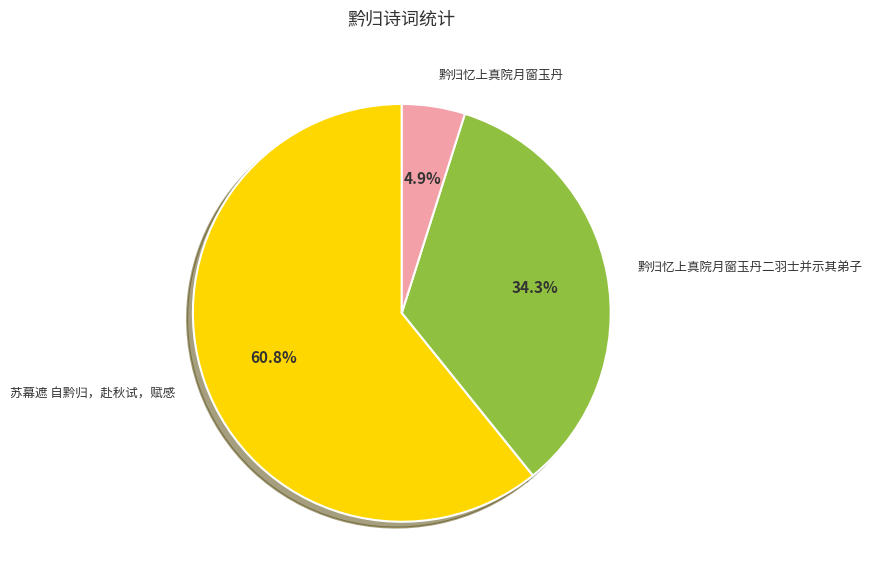

Which category has the smallest portion of the pie?

黔归忆上真院月窗玉丹